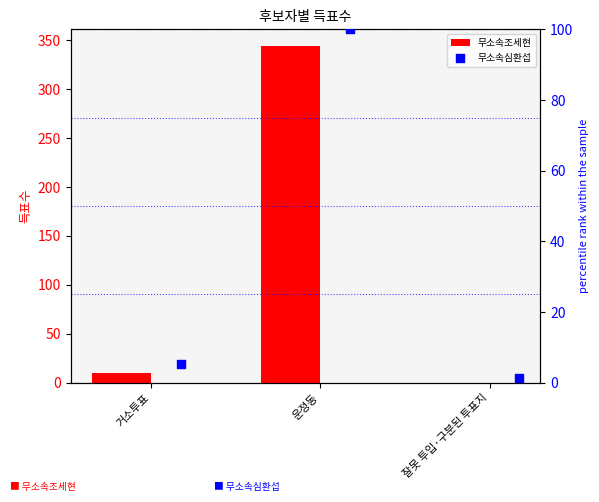

Which series has the largest total across all categories?

무소속조세현